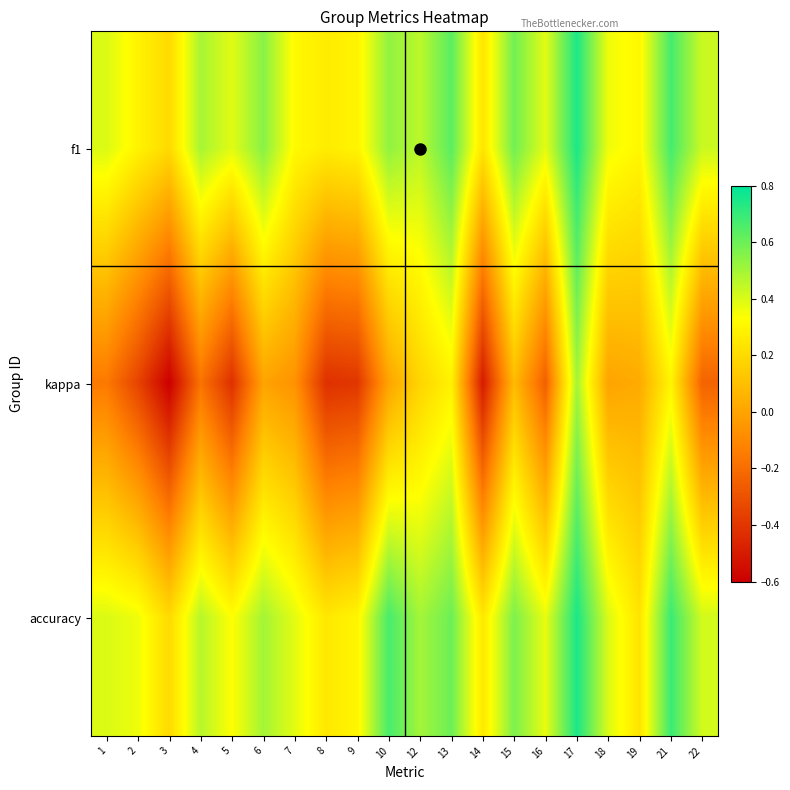

Between 2 and 17, which series saw the biggest shift?

kappa